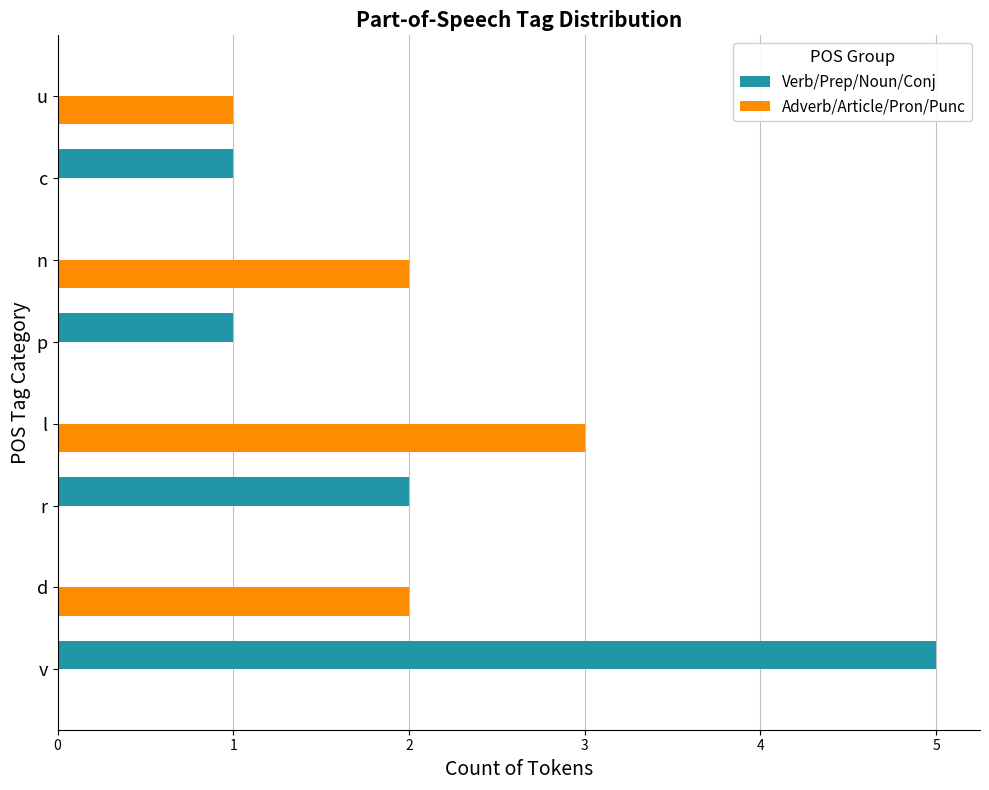

Is the value of Adverb/Article/Pron/Punc at p greater than the value of Verb/Prep/Noun/Conj at c?

No